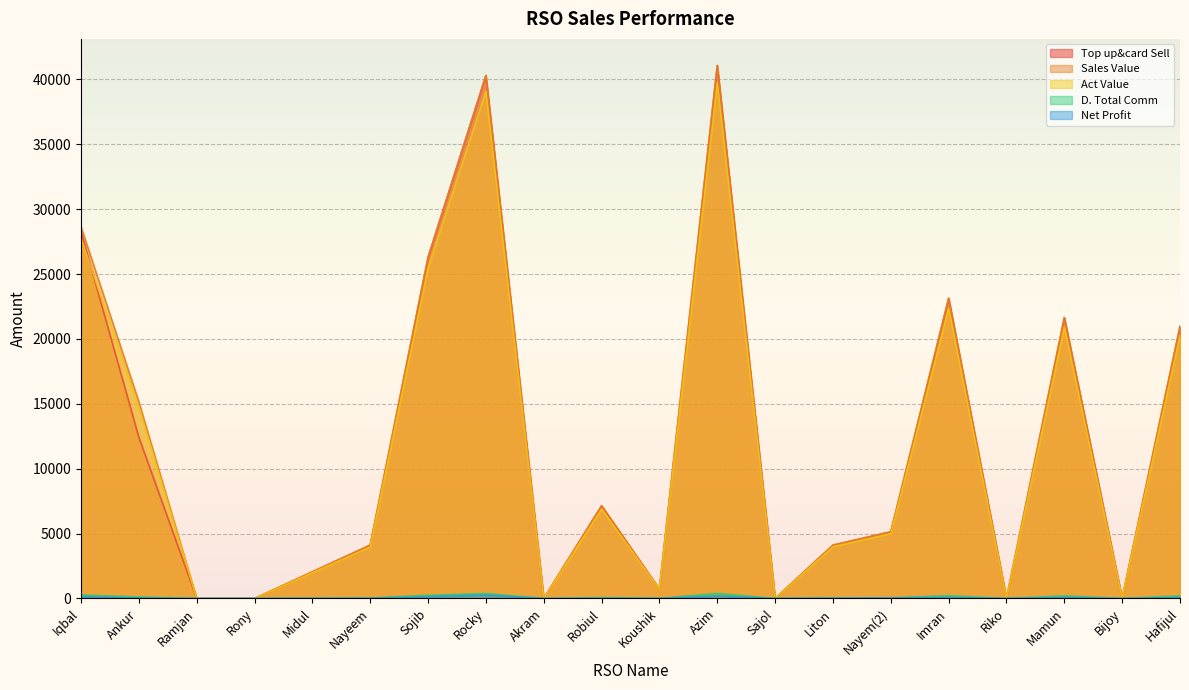

What is the value of the Act Value point at the 5th from the left?

1986.5